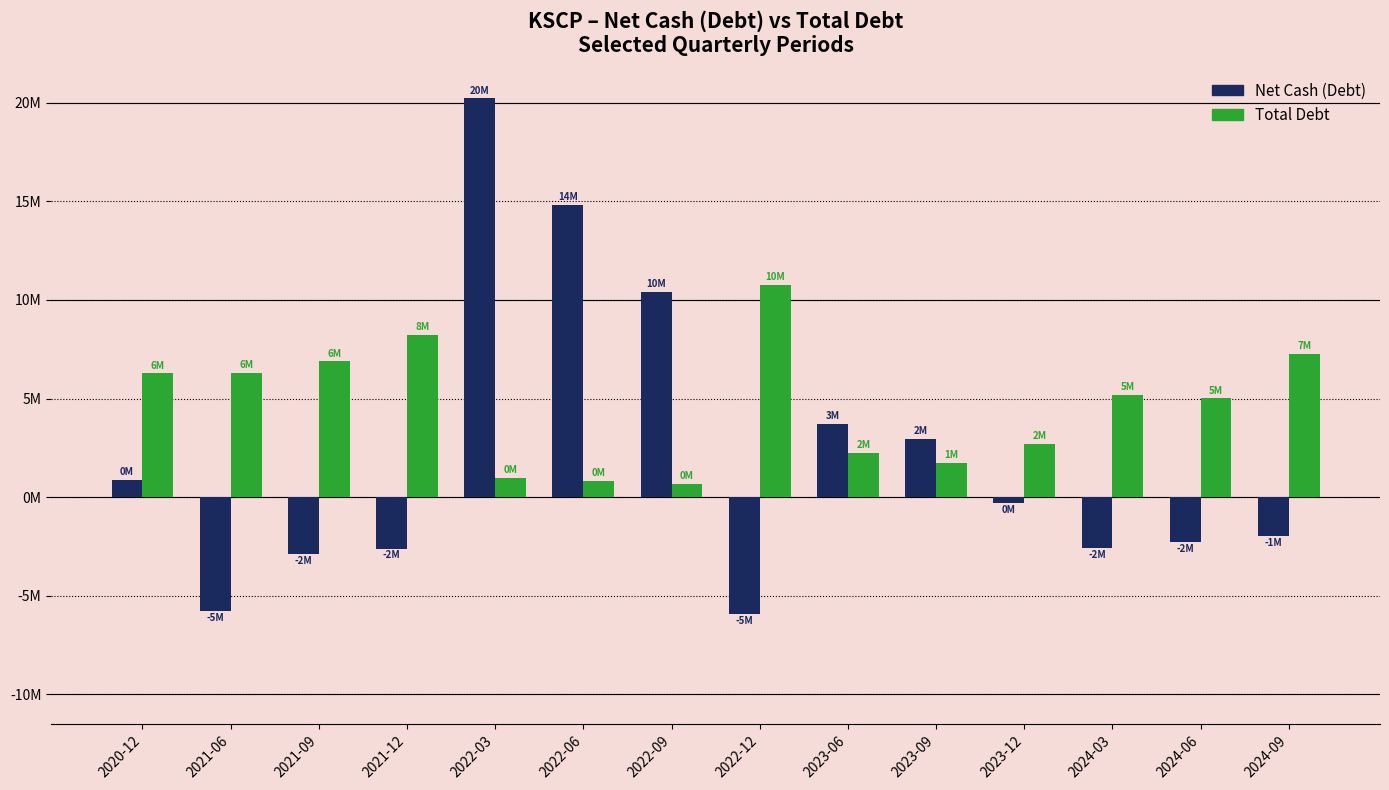

Which category has the lowest value in the Total Debt series?

2022-09